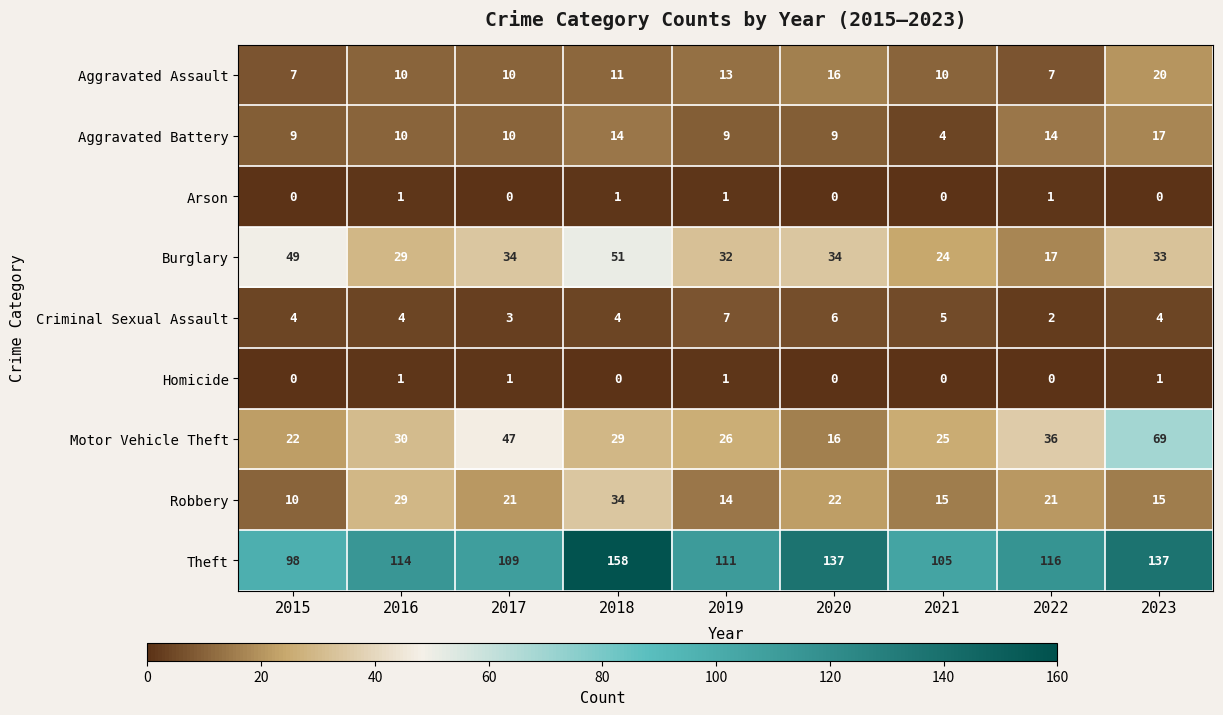

What is the sum of the Robbery values at 2022 and 2023?

36